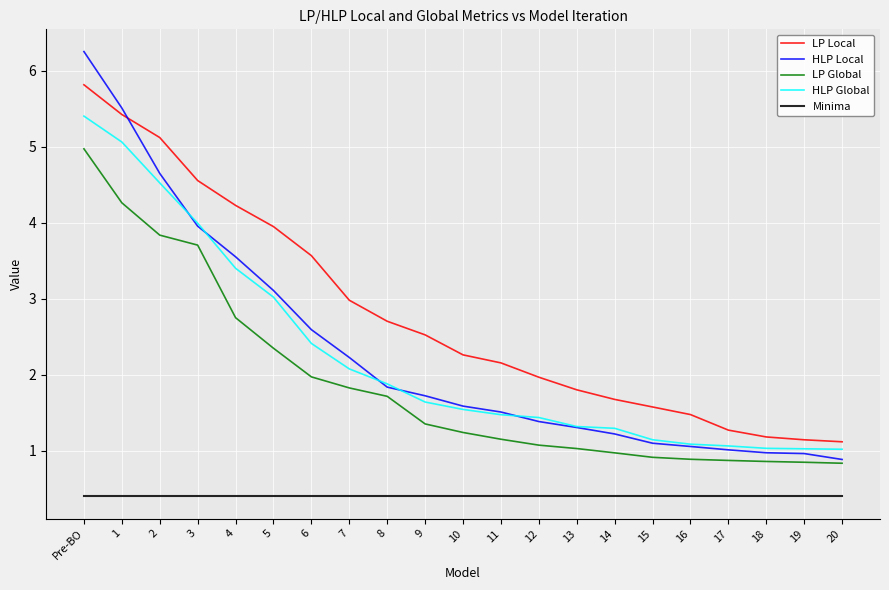

Is this an area chart (filled region under the line)?

No